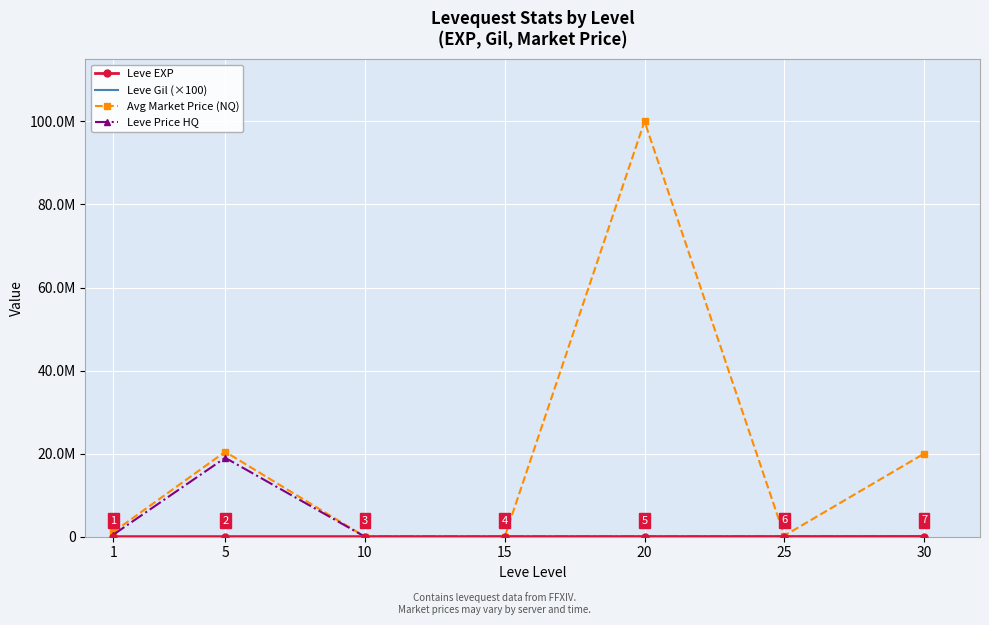

What is the difference between the Leve Gil (×100) values at 10 and 20?

7600.0